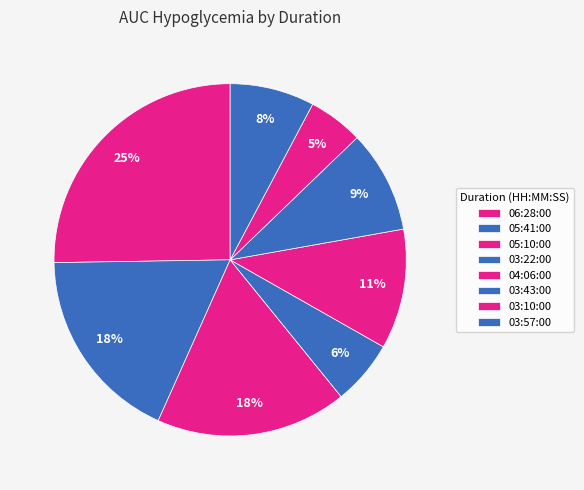

The 03:10:00 slice represents 5% of the pie. True or false?

True